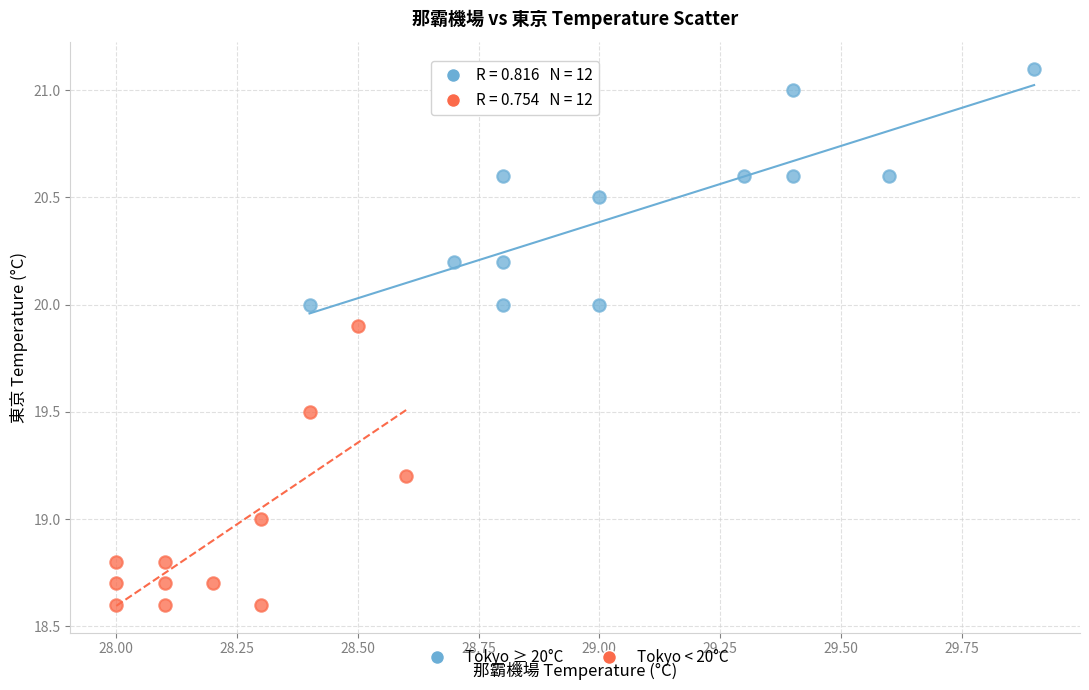

Which series reaches the minimum Y coordinate?

Tokyo < 20°C